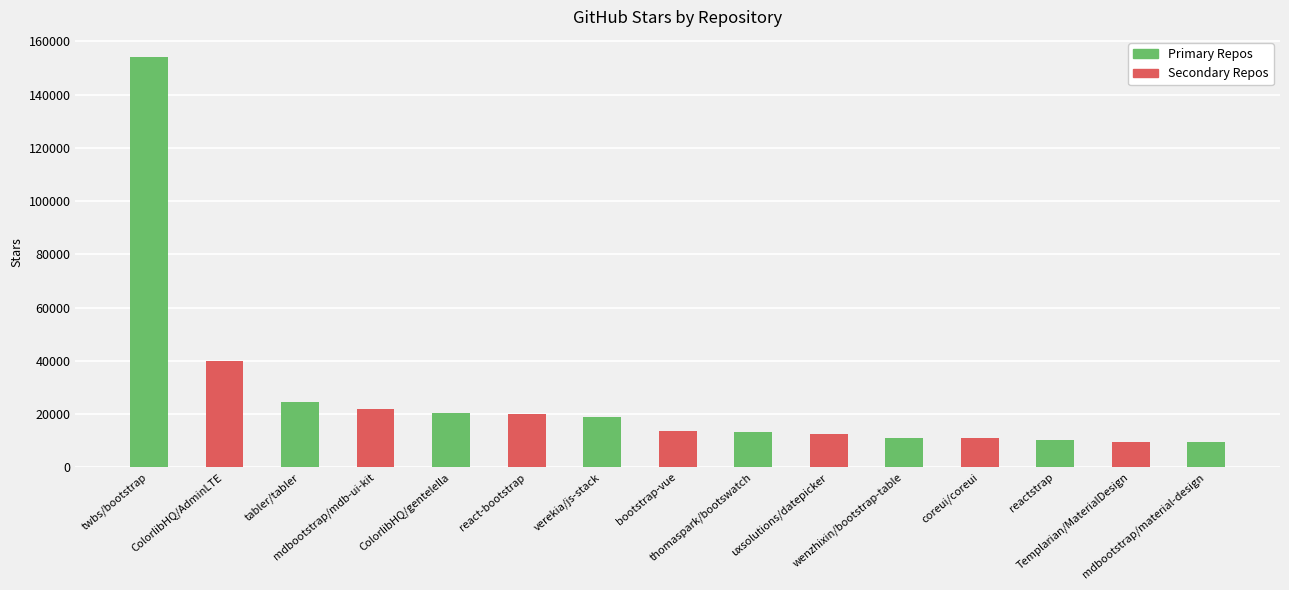

What is the change in value from mdbootstrap/mdb-ui-kit to Templarian/MaterialDesign?

-12200